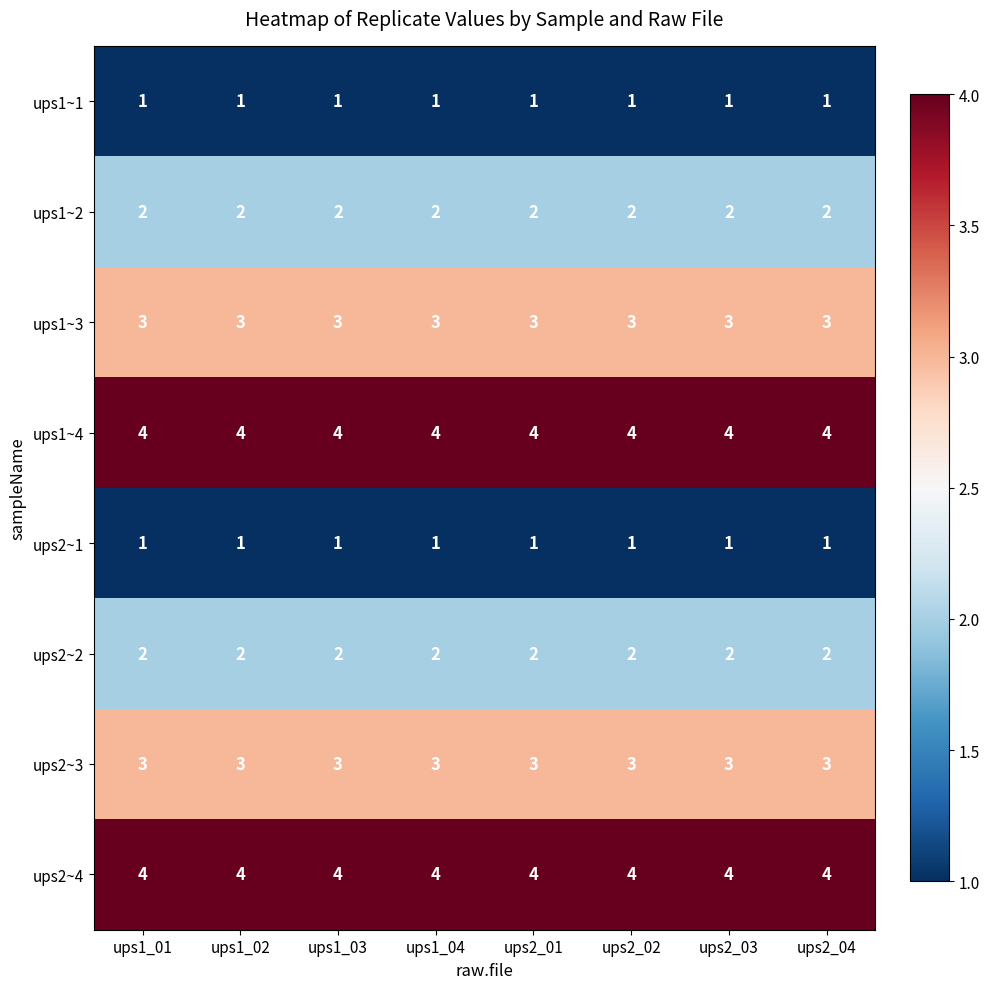

What is the difference between the highest and lowest values at ups2_04?

3